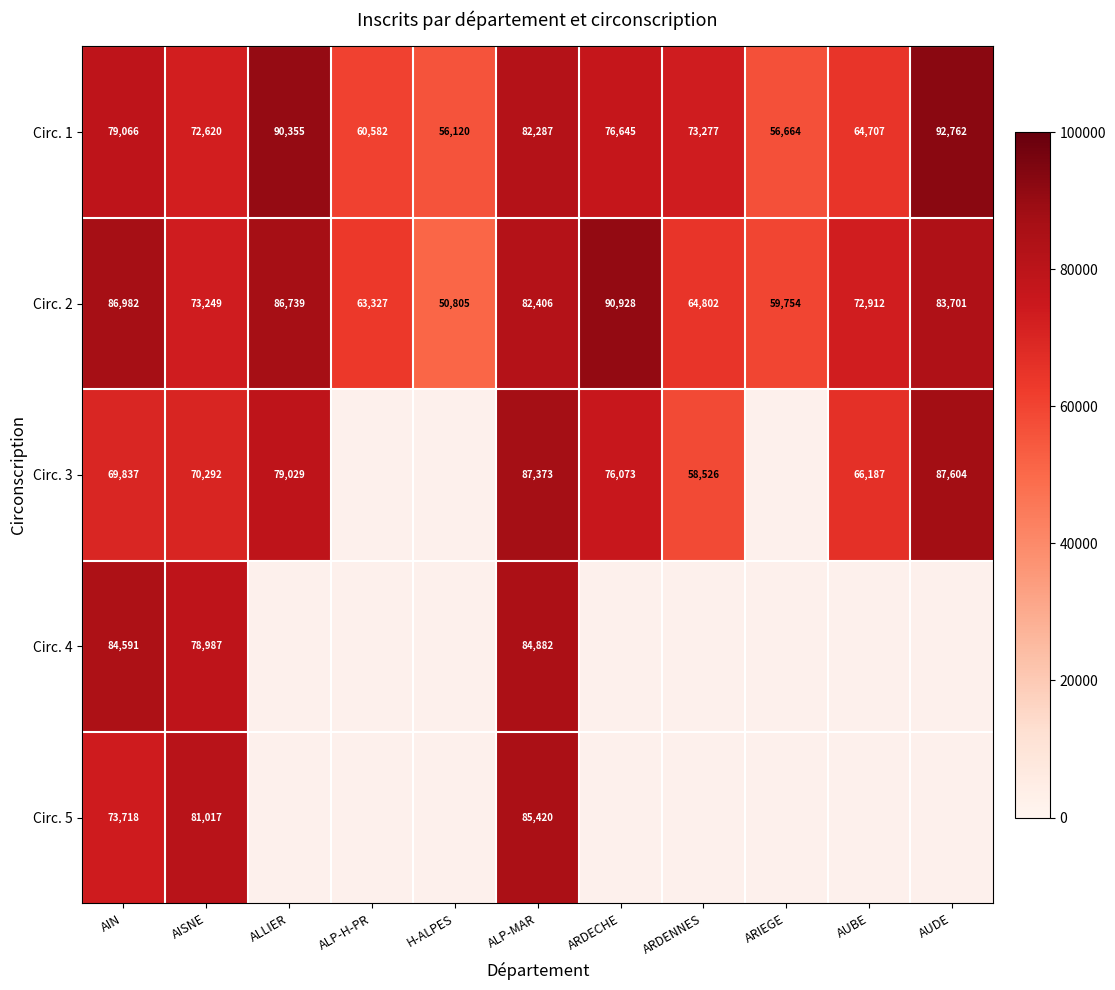

What is the difference between the second highest and second lowest values in the Circ. 1 series?

33691